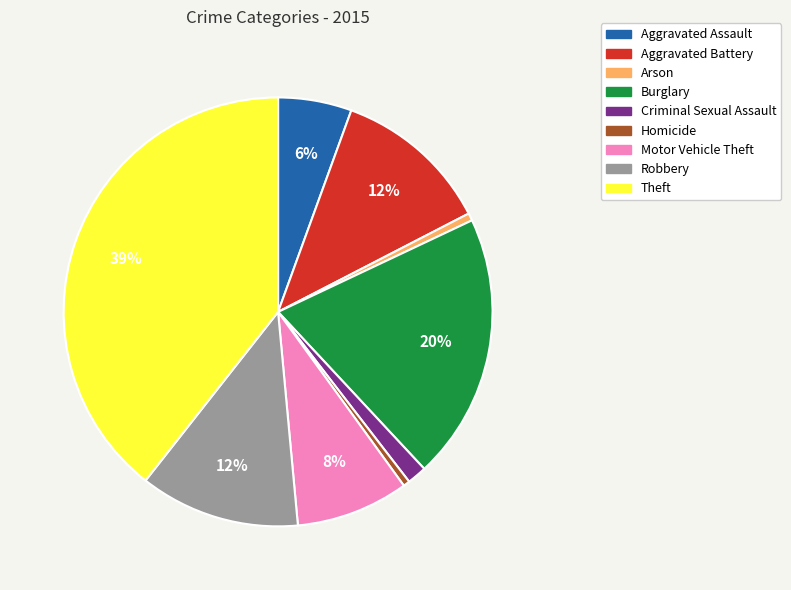

Is Criminal Sexual Assault the majority of the pie?

No